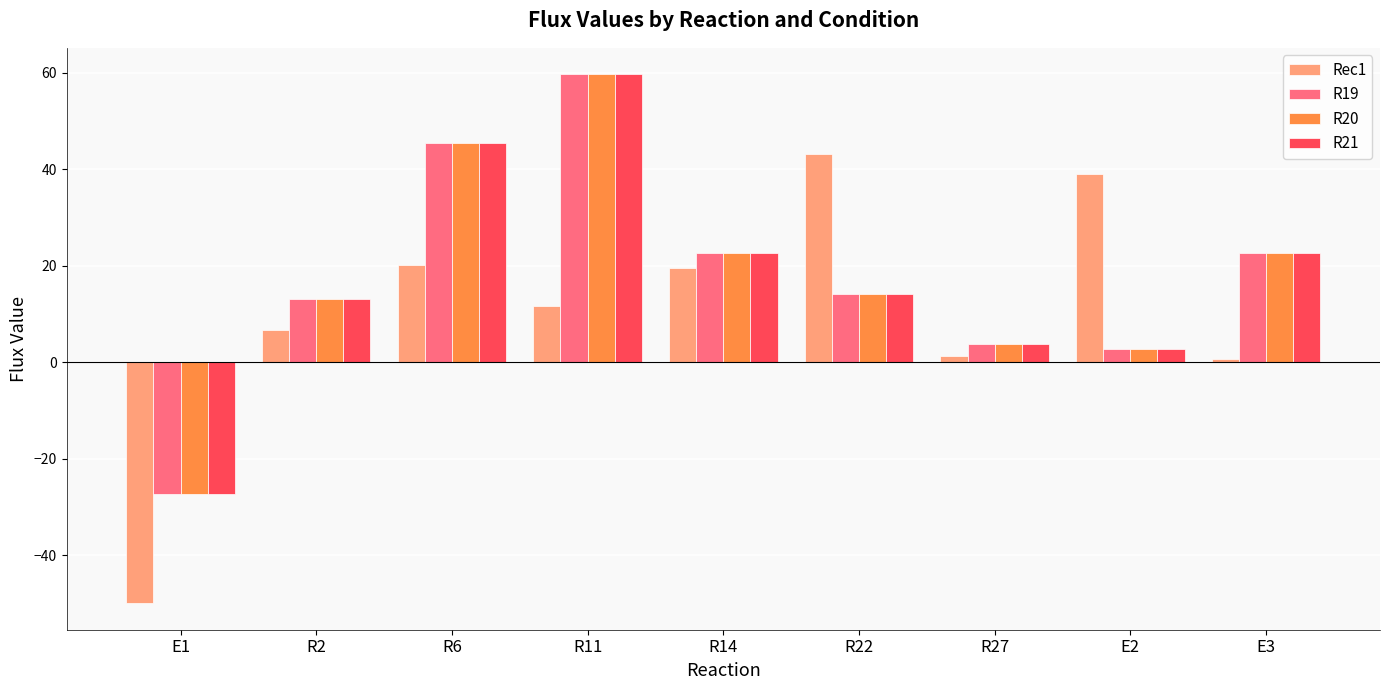

The value of R19 at R11 is 59.7. True or false?

True